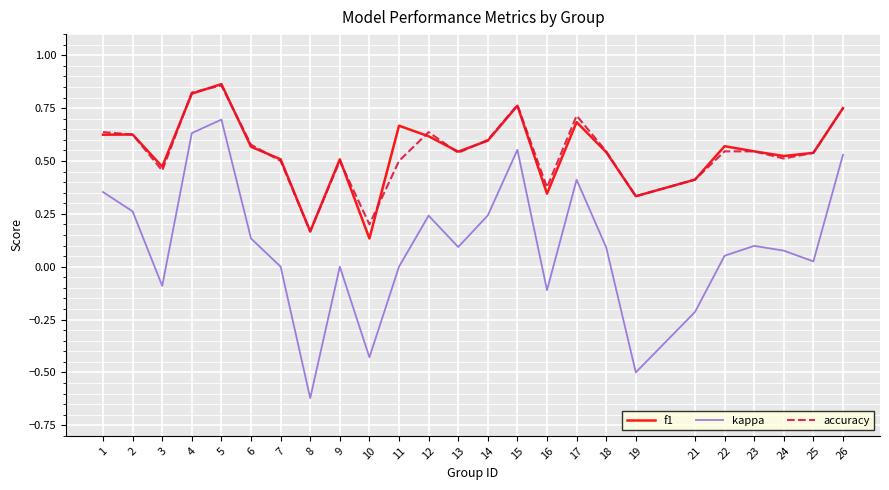

True or false: kappa and f1 cross at least once.

False